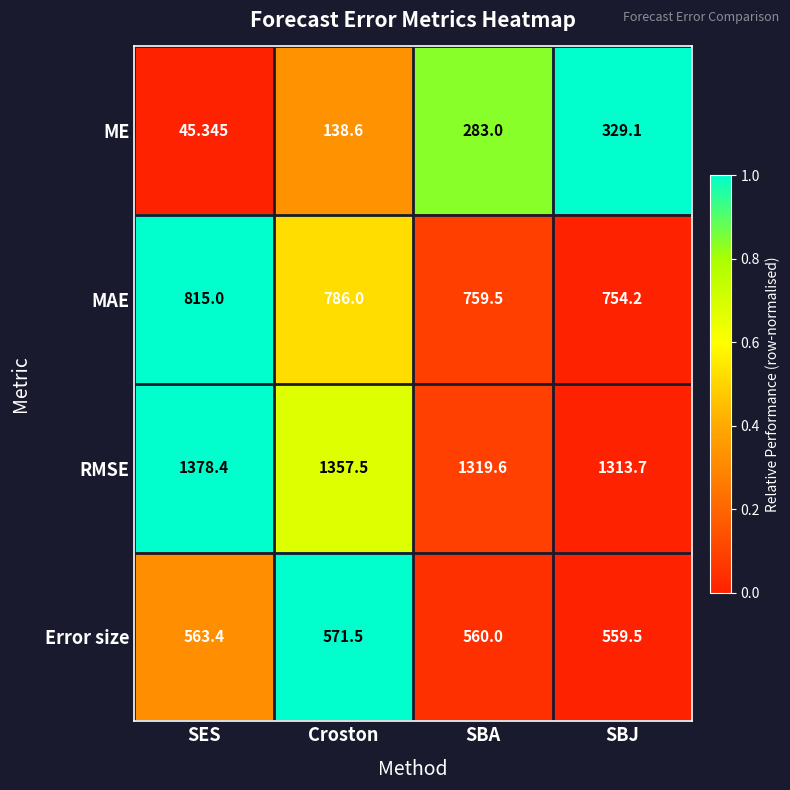

At which label is ME closest to 187?

Croston